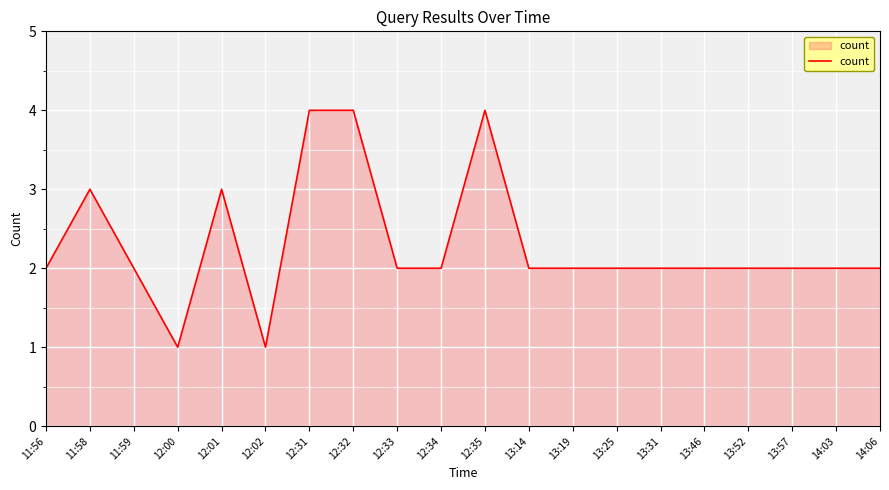

The chart shows a value of 2 at 12:33. True or false?

True